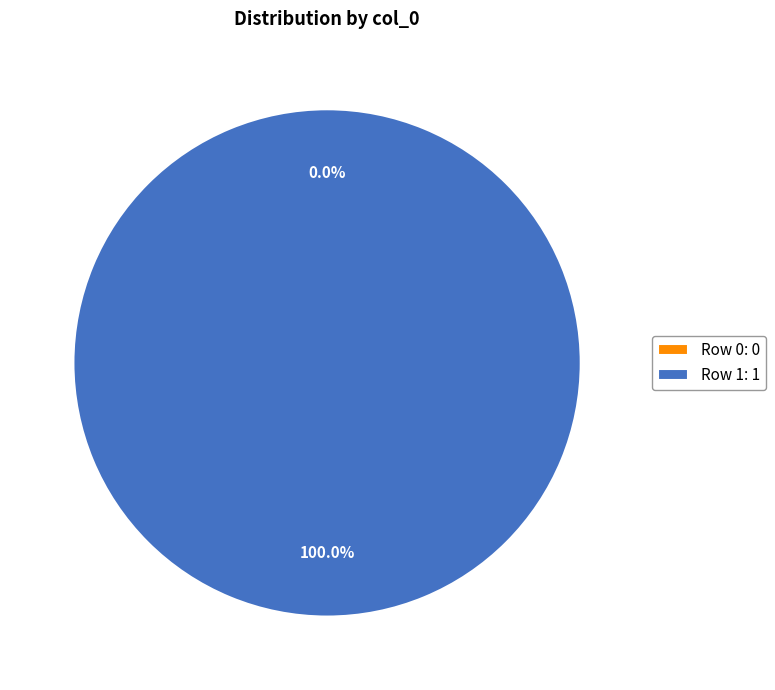

The Row 1 slice represents 85% of the pie. True or false?

False